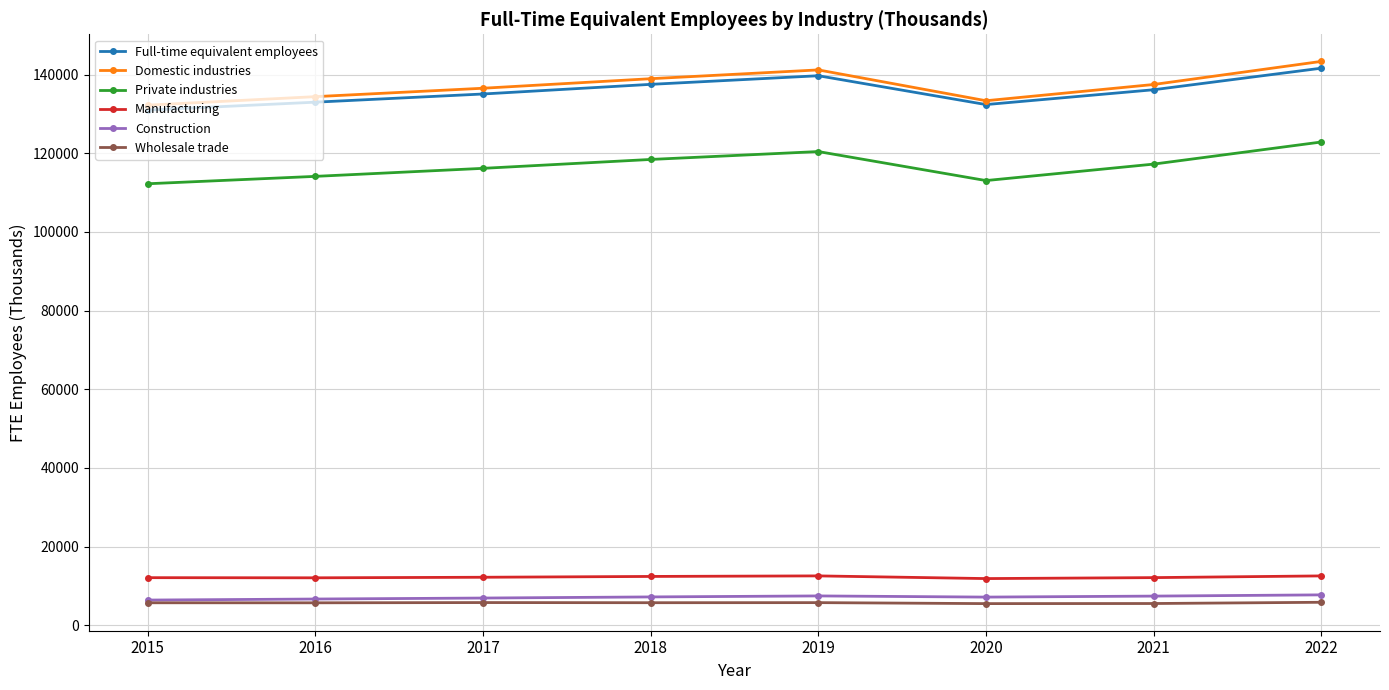

What is the value of the Full-time equivalent employees point at the 1st from the left?

131007